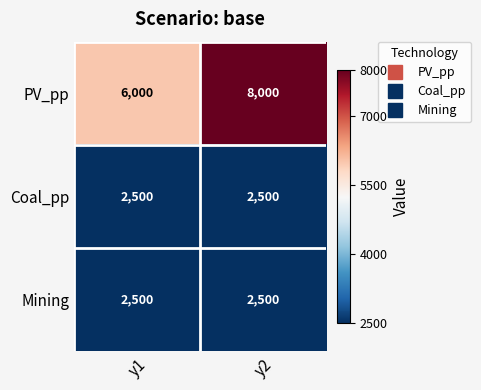

Reading left to right, what are all the values shown in this chart?

PV_pp: y1=6000	y2=8000
Coal_pp: y1=2500	y2=2500
Mining: y1=2500	y2=2500